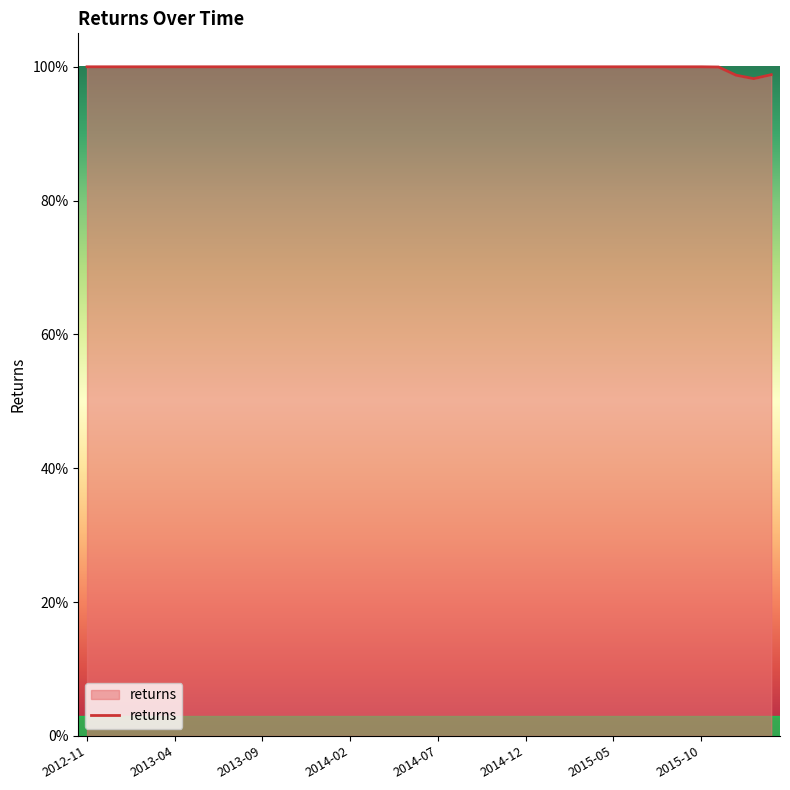

Does the chart have visible grid lines?

No